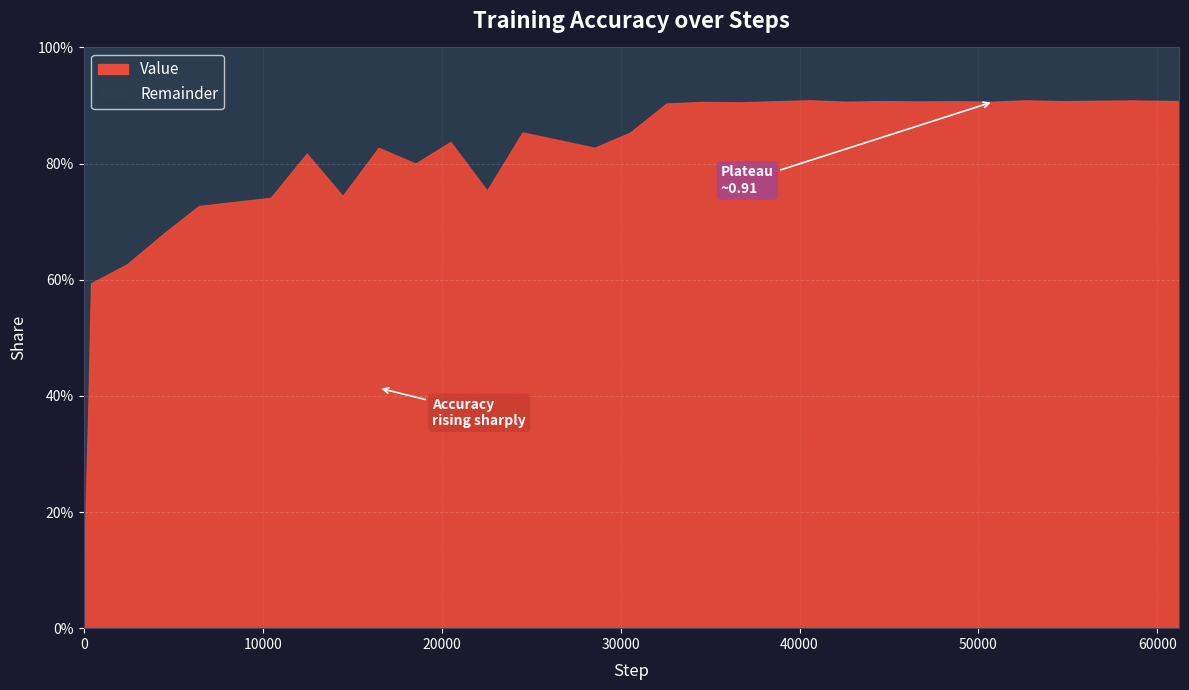

Where is the first local maximum for Remainder?

14466